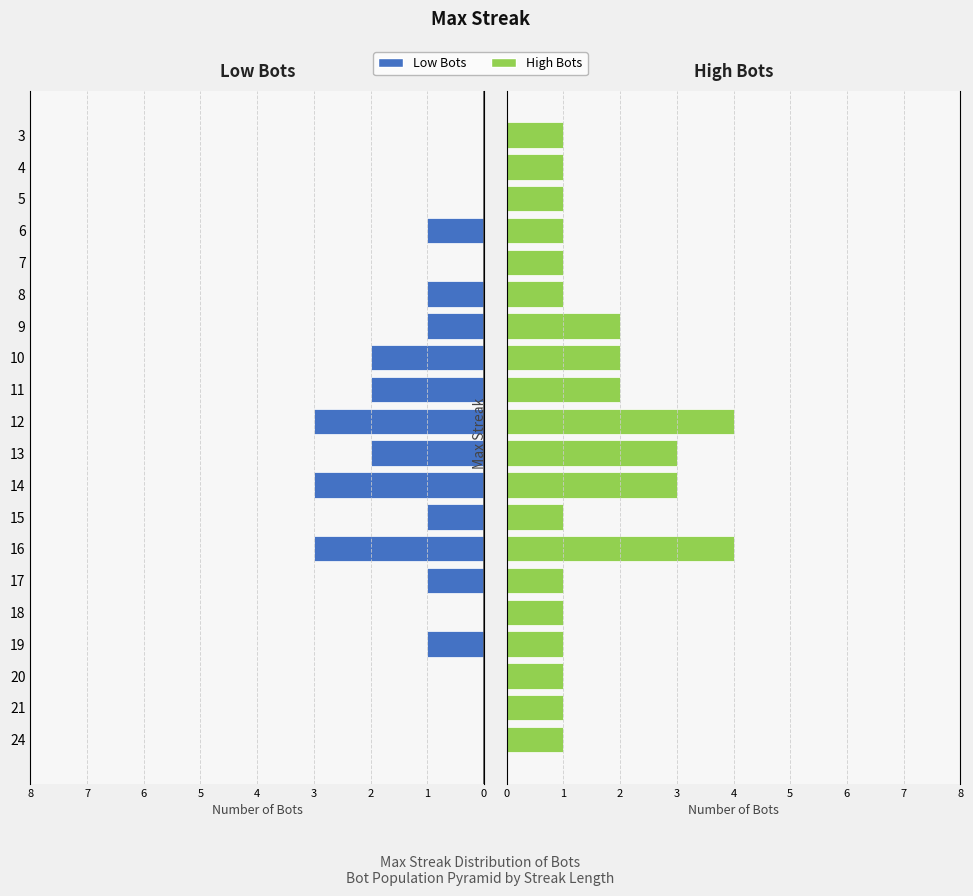

Is the value of Left Half Bots at 13 greater than the value of Right Half Bots at 24?

Yes